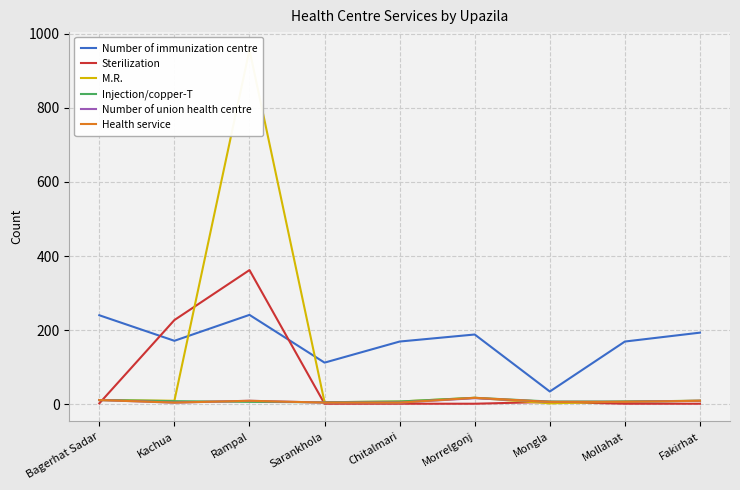

Reading left to right, list all the values displayed in this chart.

Number of immunization centre: 240	171	241	112	169	188	34	169	193
Sterilization: 2	227	362	1	1	1	6	1	1
M.R.: 11	9	957	5	7	17	2	7	9
Injection/copper-T: 11	8	6	5	7	17	7	7	9
Number of union health centre: 11	4	9	4	4	16	6	6	9
Health service: 11	4	9	4	4	17	6	6	9